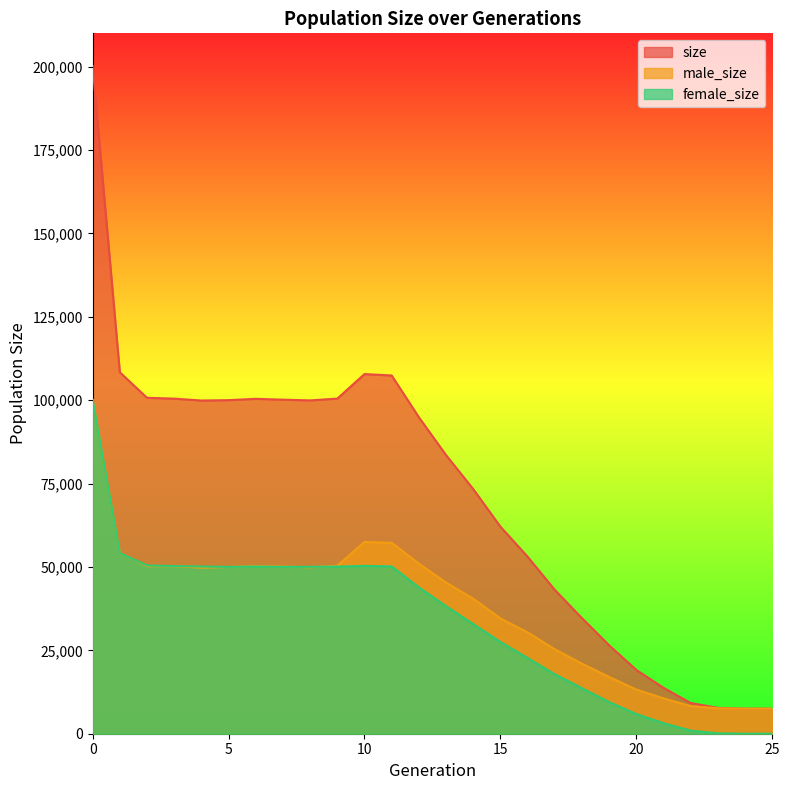

Rank the categories by female_size value from highest to lowest.

0, 1, 2, 10, 3, 11, 4, 6, 9, 8, 7, 5, 12, 13, 14, 15, 16, 17, 18, 19, 20, 21, 22, 23, 24, 25